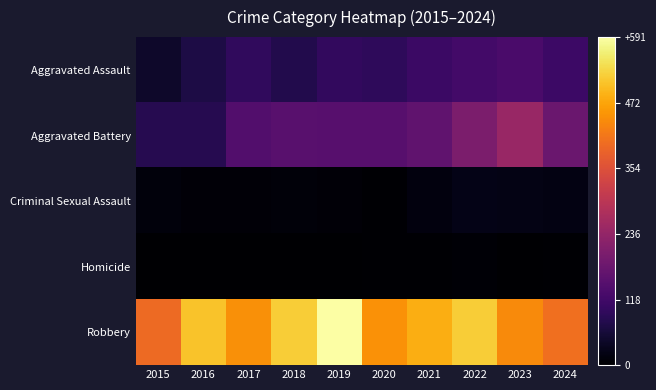

At which category is the sum across all series the highest?

2022